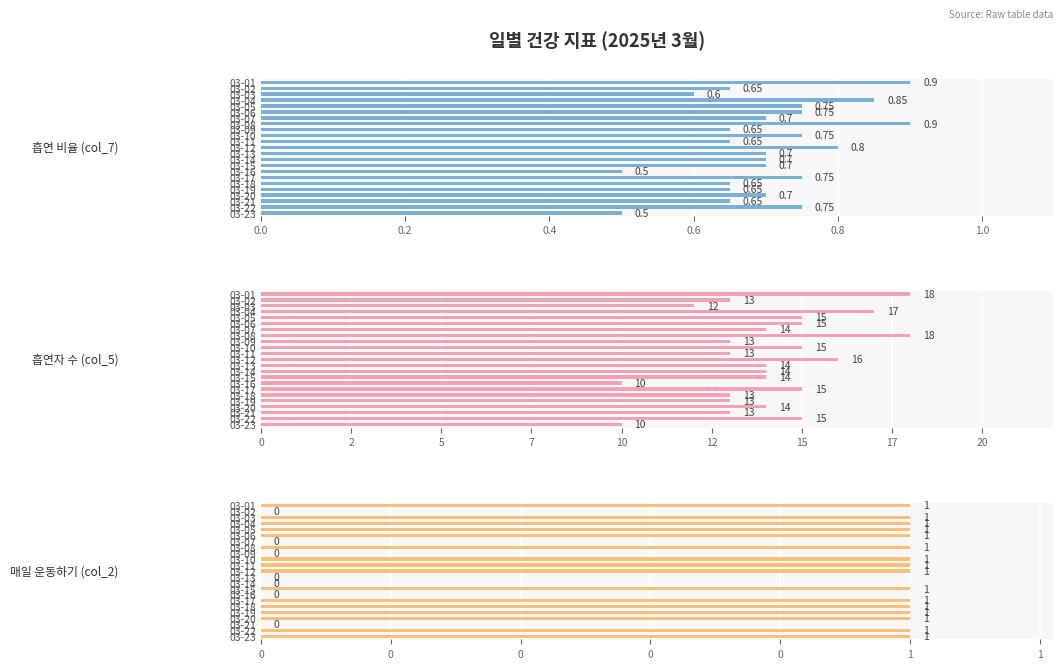

At how many categories does at least one series exceed 0?

23